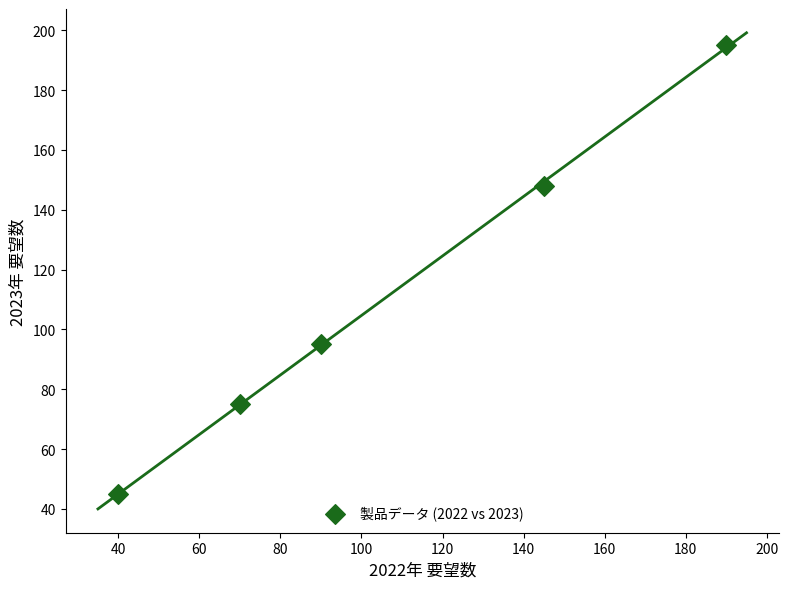

What Y value in the scatter plot is closest to 120?

95